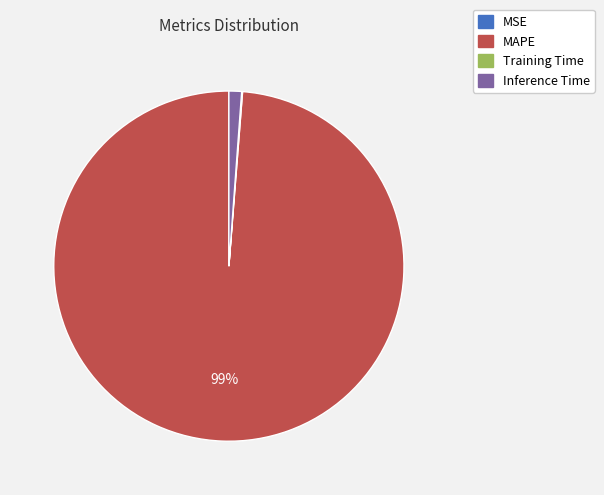

To the nearest percent, what portion does Inference Time represent?

1%